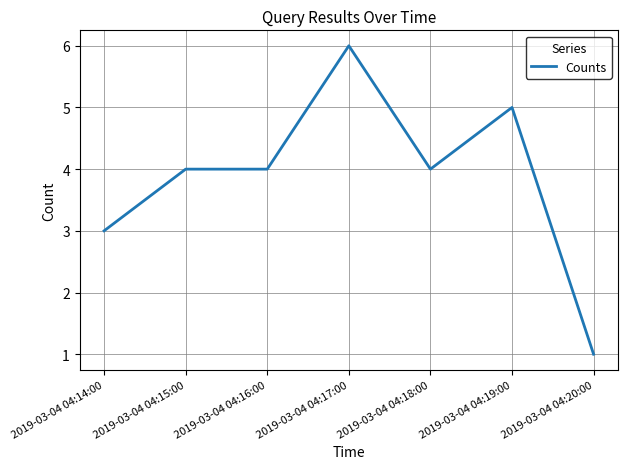

Reading right to left, list all the values displayed in this chart.

2019-03-04 04:20:00=1	2019-03-04 04:19:00=5	2019-03-04 04:18:00=4	2019-03-04 04:17:00=6	2019-03-04 04:16:00=4	2019-03-04 04:15:00=4	2019-03-04 04:14:00=3